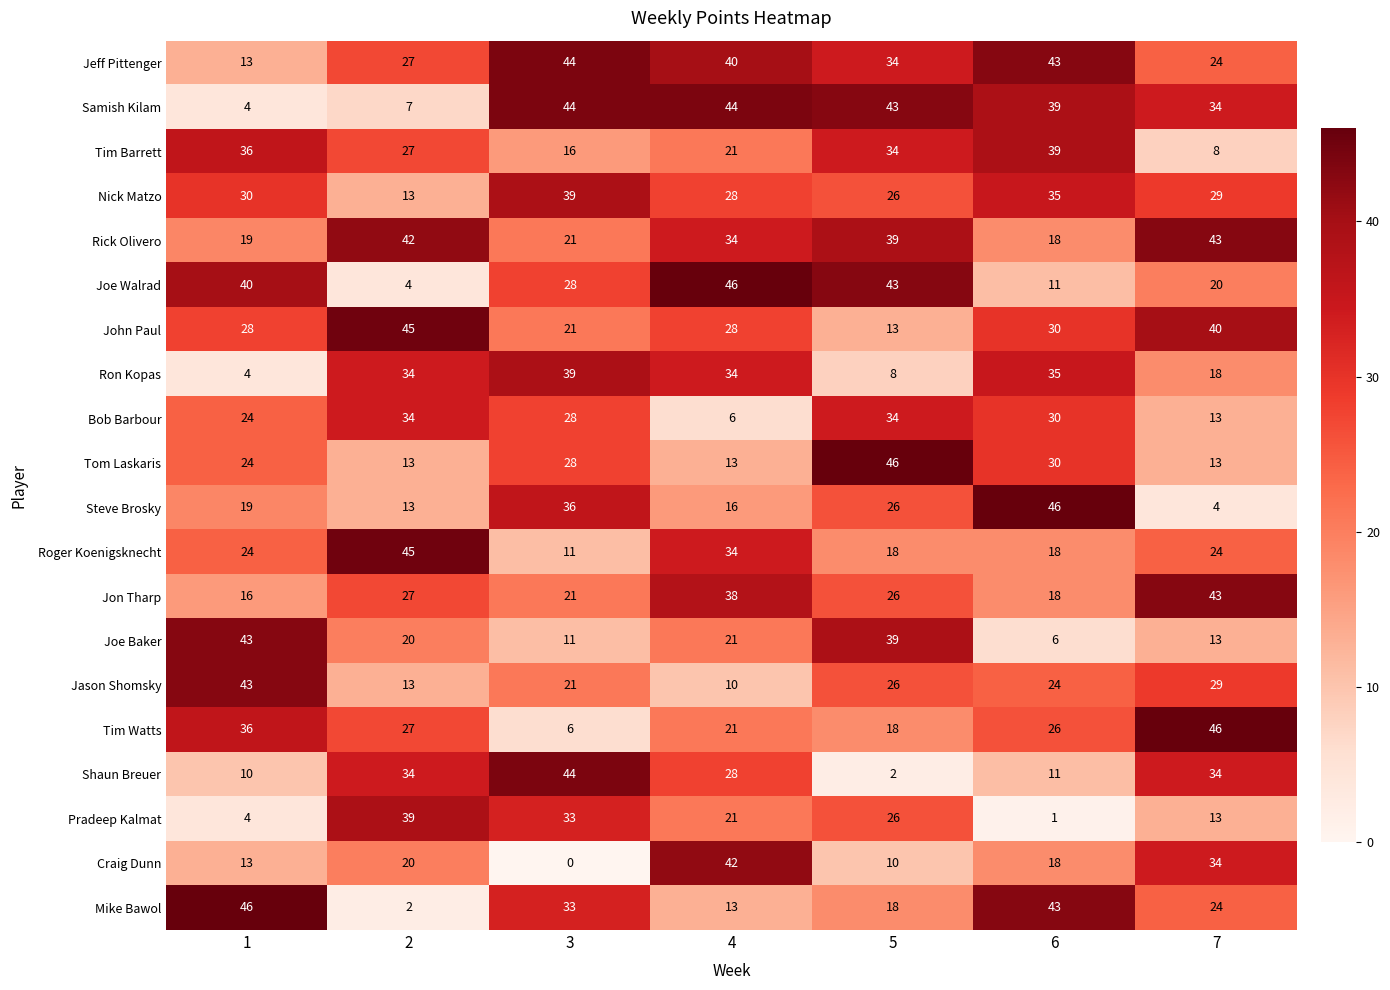

What is the difference between the highest and lowest values at 1?

42